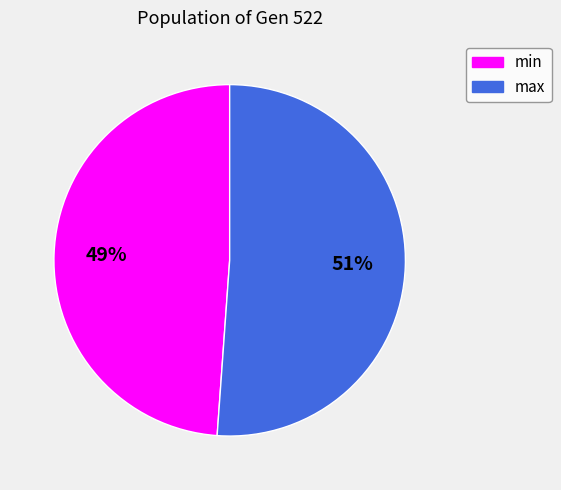

To the nearest percent, what percentage of the pie is max?

51%